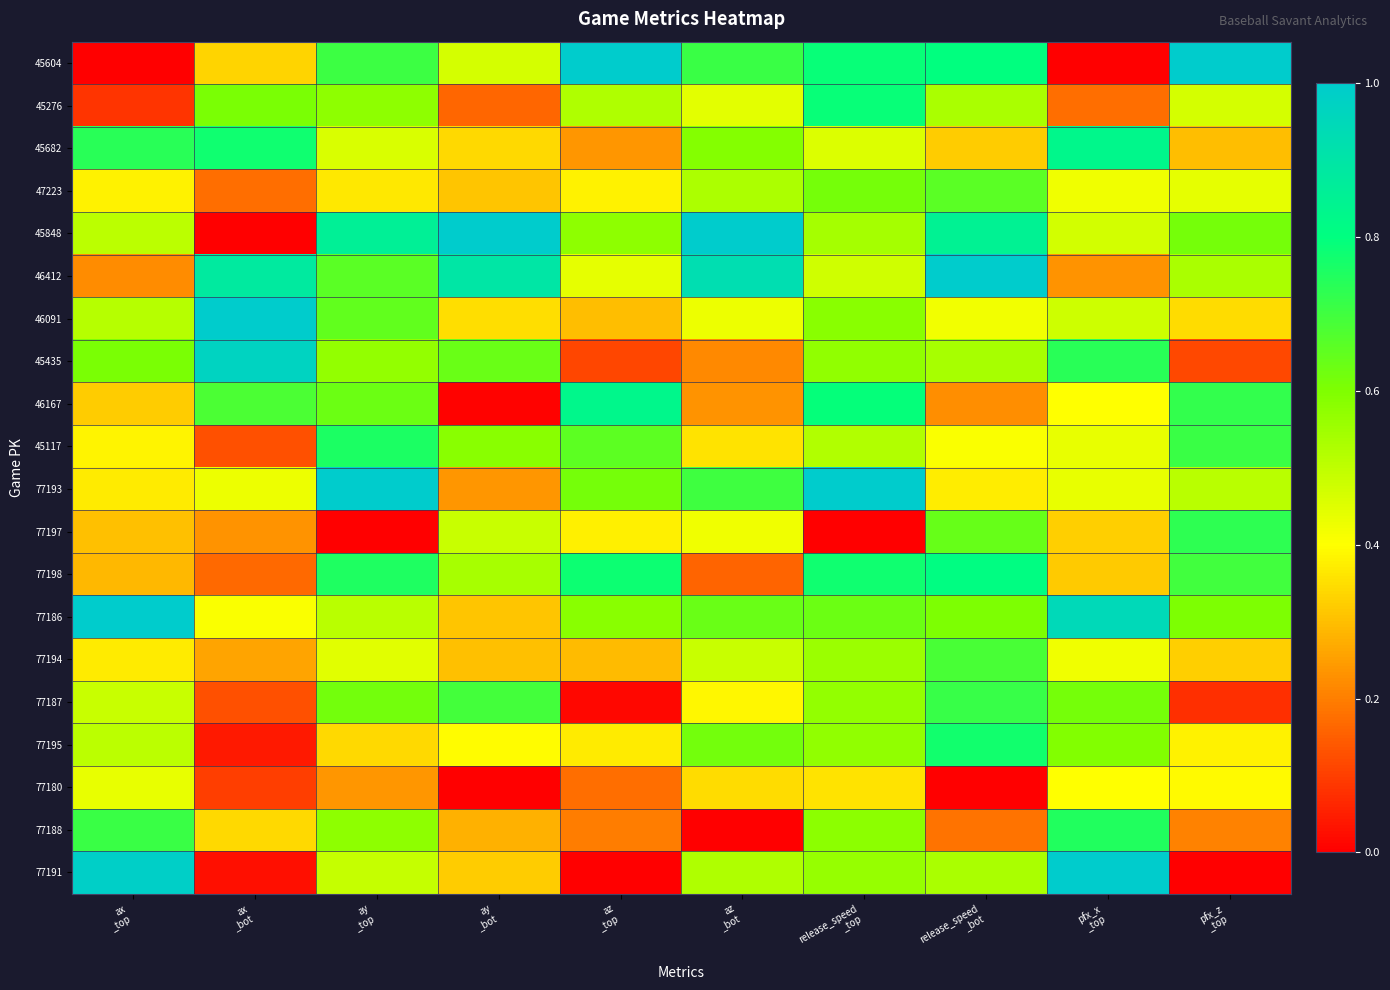

At release_speed _top, list the series in order from smallest to largest.

77197, 77180, 45682, 46412, 45117, 45848, 77194, 77191, 77187, 45435, 77195, 77188, 46091, 47223, 77186, 77198, 45604, 45276, 46167, 77193